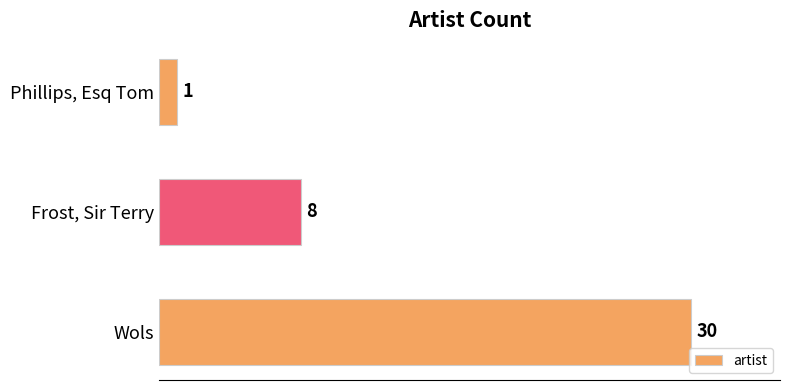

What is the smallest value displayed?

1